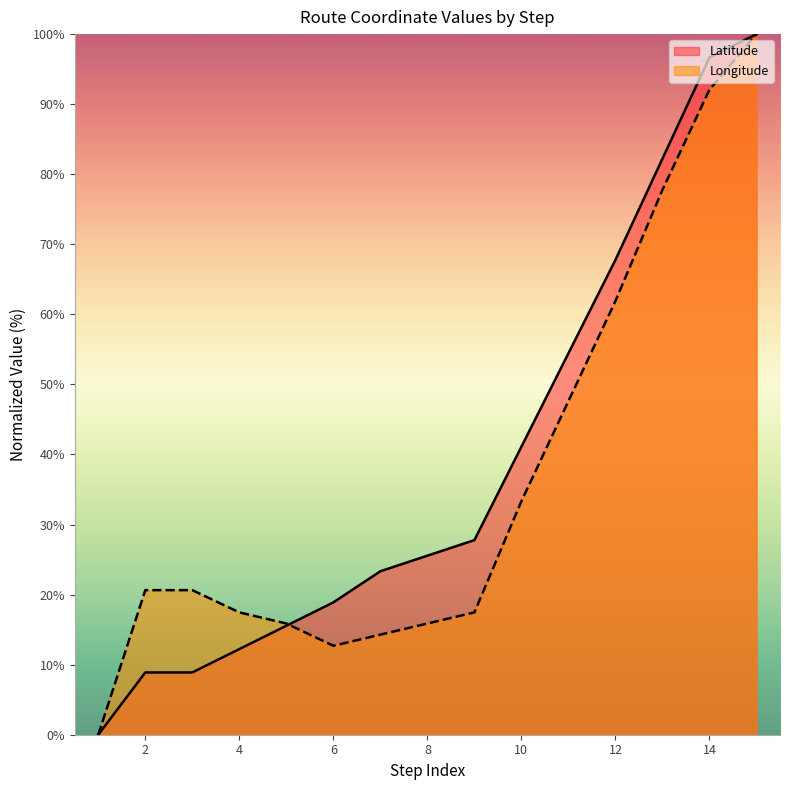

Rank the series by their average value, from highest to lowest.

Latitude, Longitude